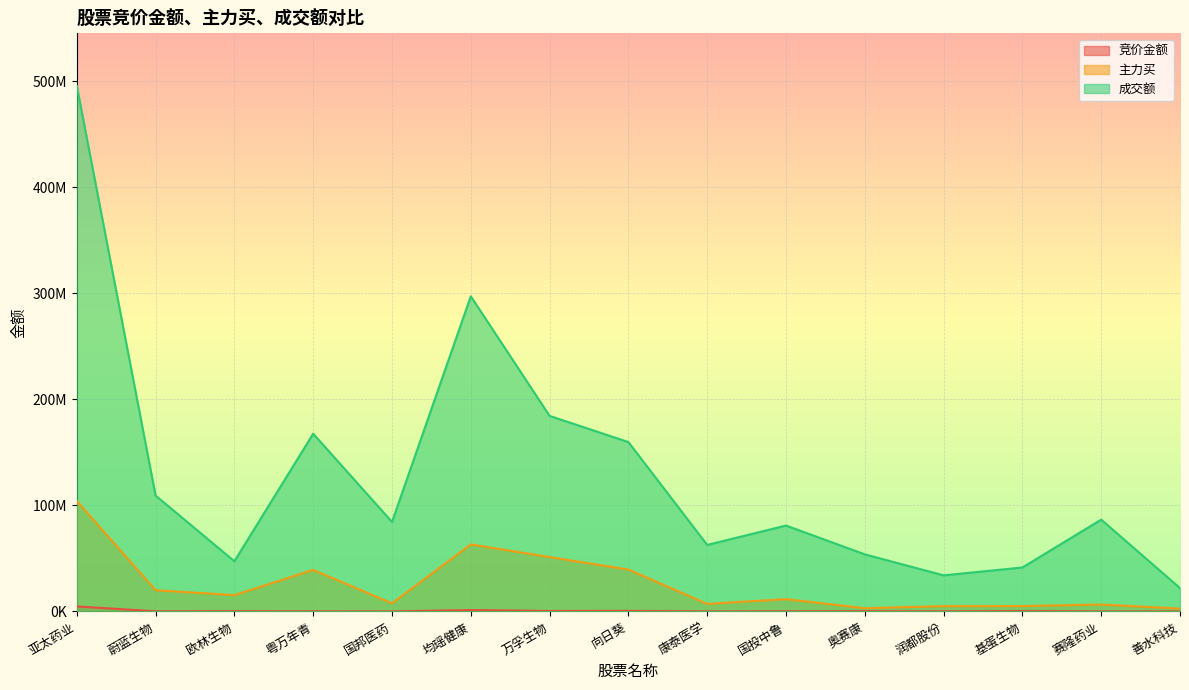

Does the chart display data point markers on the line(s)?

No